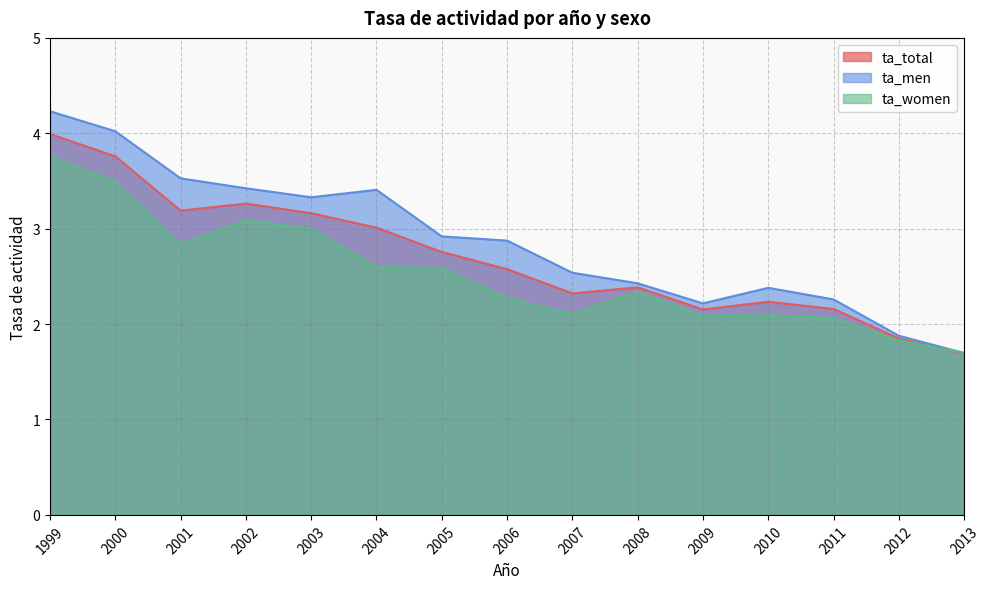

At how many categories does at least one series exceed 2?

13